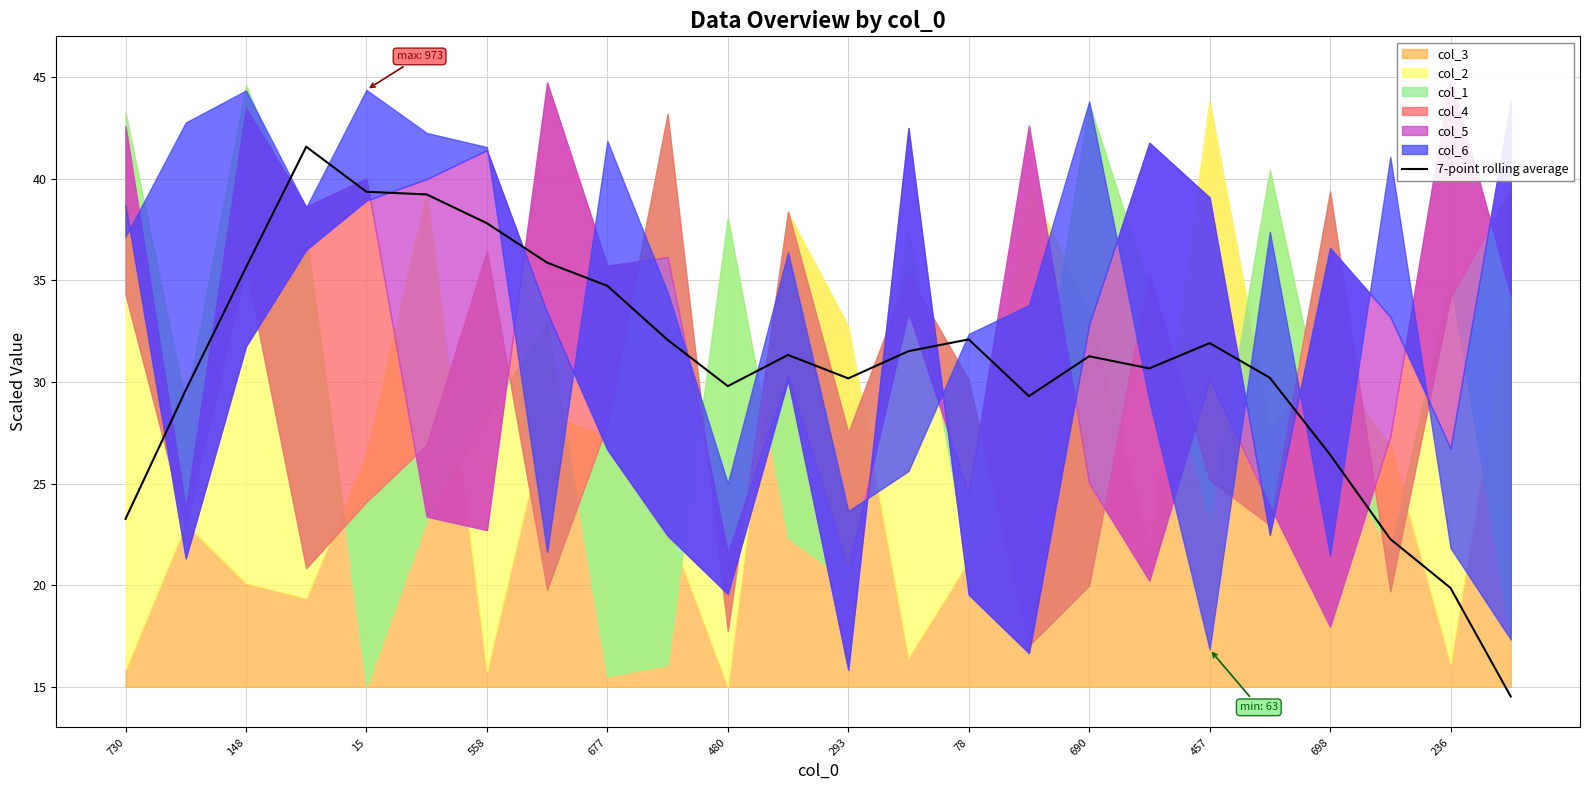

What is the value of the 1st point from the left?

23.3